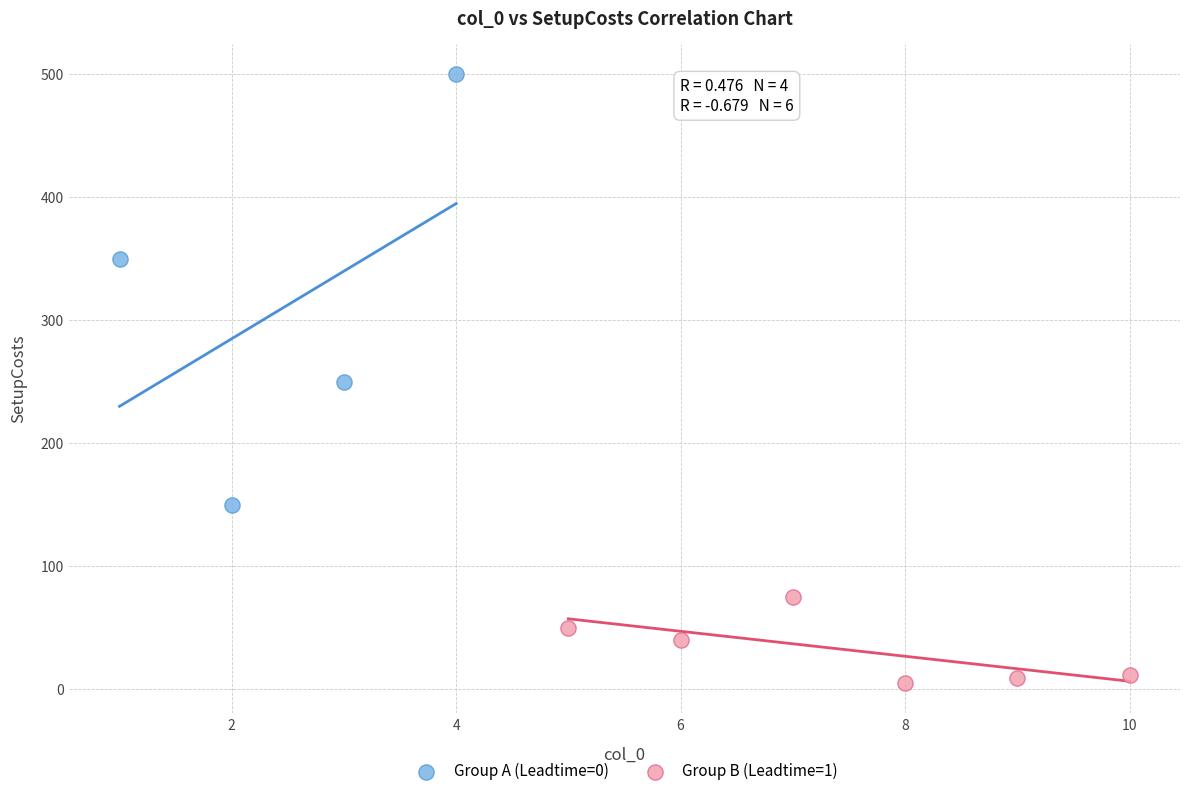

Which series reaches the maximum Y coordinate?

Group A (Leadtime=0)